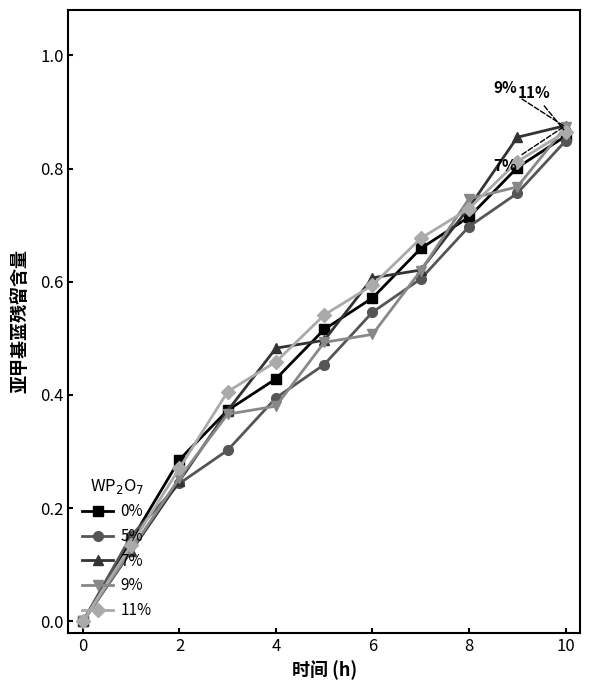

Which series has the largest range (max minus min)?

7%